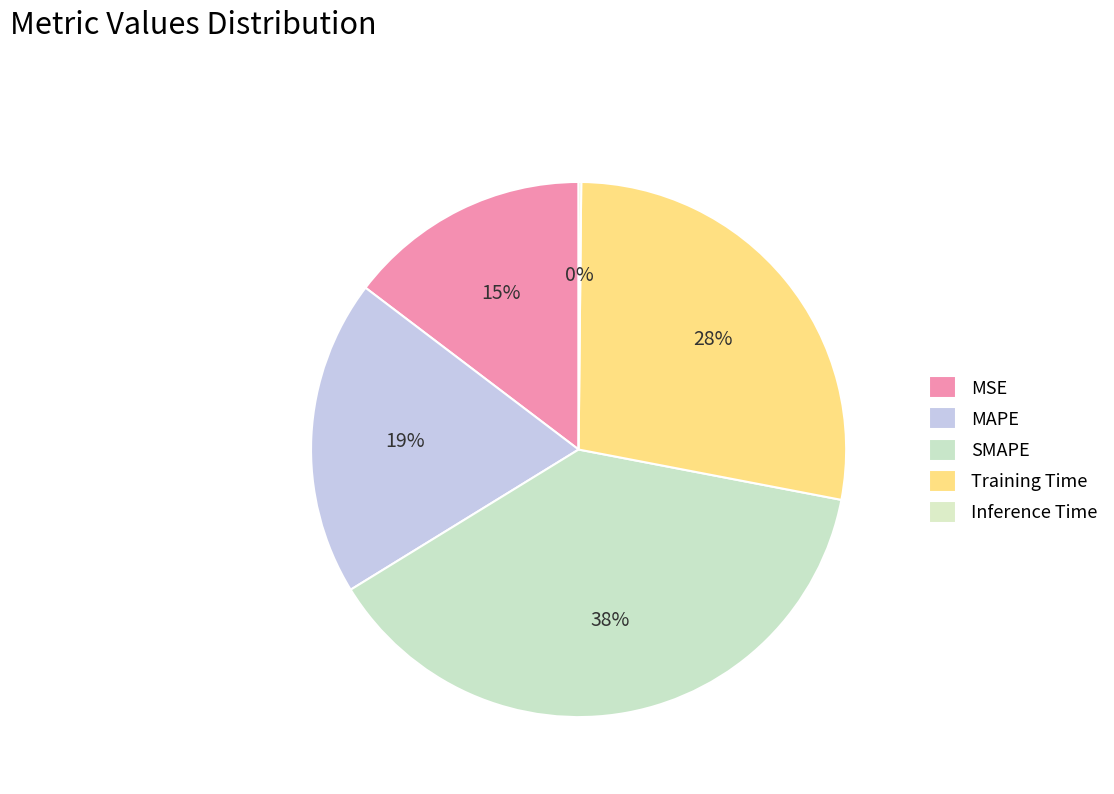

Rank the categories by value from lowest to highest.

Inference Time, MSE, MAPE, Training Time, SMAPE